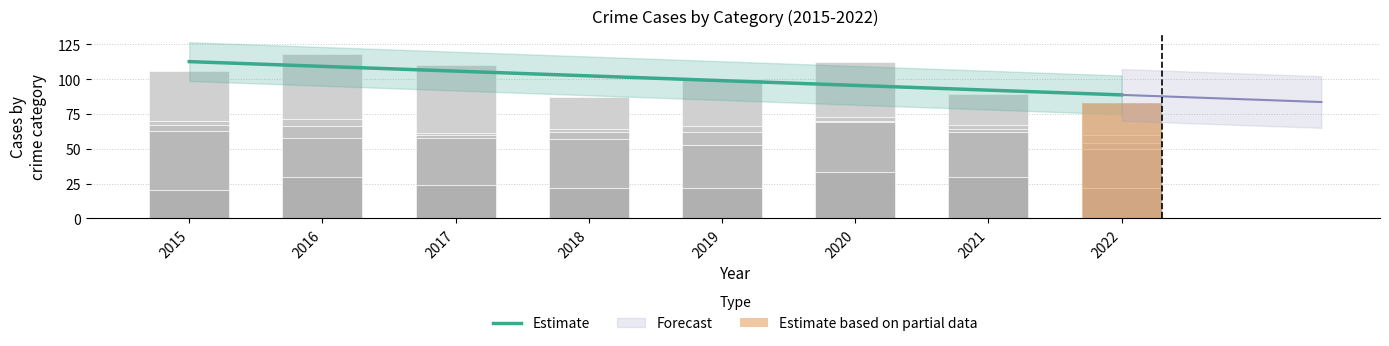

Reading left to right, extract all data points from this chart.

Aggravated Assault: 2015=20	2016=30	2017=24	2018=22	2019=22	2020=33	2021=30	2022=22
Aggravated Battery: 2015=43	2016=28	2017=34	2018=35	2019=31	2020=36	2021=32	2022=28
Criminal Sexual Assault: 2015=4	2016=8	2017=2	2018=5	2019=9	2020=1	2021=2	2022=4
Homicide: 2015=3	2016=5	2017=1	2018=2	2019=4	2020=3	2021=3	2022=6
Robbery: 2015=36	2016=47	2017=49	2018=23	2019=34	2020=39	2021=22	2022=23